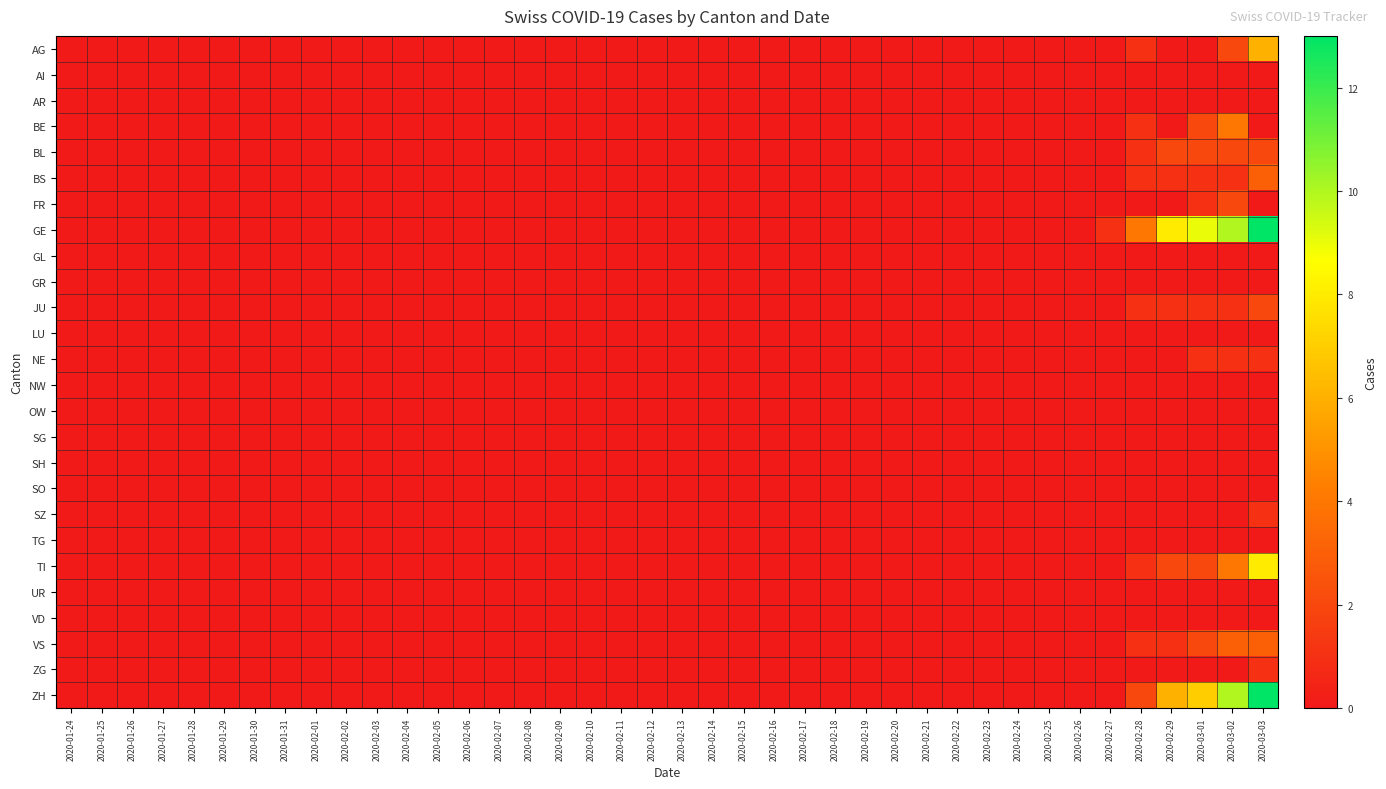

Reading right to left, list all the values displayed in this chart.

AG: 2020-03-03=6	2020-03-02=2	2020-03-01=0	2020-02-29=0	2020-02-28=1	2020-02-27=0	2020-02-26=0	2020-02-25=0	2020-02-24=0	2020-02-23=0	2020-02-22=0	2020-02-21=0	2020-02-20=0	2020-02-19=0	2020-02-18=0	2020-02-17=0	2020-02-16=0	2020-02-15=0	2020-02-14=0	2020-02-13=0	2020-02-12=0	2020-02-11=0	2020-02-10=0	2020-02-09=0	2020-02-08=0	2020-02-07=0	2020-02-06=0	2020-02-05=0	2020-02-04=0	2020-02-03=0	2020-02-02=0	2020-02-01=0	2020-01-31=0	2020-01-30=0	2020-01-29=0	2020-01-28=0	2020-01-27=0	2020-01-26=0	2020-01-25=0	2020-01-24=0
AI: 2020-03-03=0	2020-03-02=0	2020-03-01=0	2020-02-29=0	2020-02-28=0	2020-02-27=0	2020-02-26=0	2020-02-25=0	2020-02-24=0	2020-02-23=0	2020-02-22=0	2020-02-21=0	2020-02-20=0	2020-02-19=0	2020-02-18=0	2020-02-17=0	2020-02-16=0	2020-02-15=0	2020-02-14=0	2020-02-13=0	2020-02-12=0	2020-02-11=0	2020-02-10=0	2020-02-09=0	2020-02-08=0	2020-02-07=0	2020-02-06=0	2020-02-05=0	2020-02-04=0	2020-02-03=0	2020-02-02=0	2020-02-01=0	2020-01-31=0	2020-01-30=0	2020-01-29=0	2020-01-28=0	2020-01-27=0	2020-01-26=0	2020-01-25=0	2020-01-24=0
AR: 2020-03-03=0	2020-03-02=0	2020-03-01=0	2020-02-29=0	2020-02-28=0	2020-02-27=0	2020-02-26=0	2020-02-25=0	2020-02-24=0	2020-02-23=0	2020-02-22=0	2020-02-21=0	2020-02-20=0	2020-02-19=0	2020-02-18=0	2020-02-17=0	2020-02-16=0	2020-02-15=0	2020-02-14=0	2020-02-13=0	2020-02-12=0	2020-02-11=0	2020-02-10=0	2020-02-09=0	2020-02-08=0	2020-02-07=0	2020-02-06=0	2020-02-05=0	2020-02-04=0	2020-02-03=0	2020-02-02=0	2020-02-01=0	2020-01-31=0	2020-01-30=0	2020-01-29=0	2020-01-28=0	2020-01-27=0	2020-01-26=0	2020-01-25=0	2020-01-24=0
BE: 2020-03-03=0	2020-03-02=4	2020-03-01=2	2020-02-29=0	2020-02-28=1	2020-02-27=0	2020-02-26=0	2020-02-25=0	2020-02-24=0	2020-02-23=0	2020-02-22=0	2020-02-21=0	2020-02-20=0	2020-02-19=0	2020-02-18=0	2020-02-17=0	2020-02-16=0	2020-02-15=0	2020-02-14=0	2020-02-13=0	2020-02-12=0	2020-02-11=0	2020-02-10=0	2020-02-09=0	2020-02-08=0	2020-02-07=0	2020-02-06=0	2020-02-05=0	2020-02-04=0	2020-02-03=0	2020-02-02=0	2020-02-01=0	2020-01-31=0	2020-01-30=0	2020-01-29=0	2020-01-28=0	2020-01-27=0	2020-01-26=0	2020-01-25=0	2020-01-24=0
BL: 2020-03-03=2	2020-03-02=2	2020-03-01=2	2020-02-29=2	2020-02-28=1	2020-02-27=0	2020-02-26=0	2020-02-25=0	2020-02-24=0	2020-02-23=0	2020-02-22=0	2020-02-21=0	2020-02-20=0	2020-02-19=0	2020-02-18=0	2020-02-17=0	2020-02-16=0	2020-02-15=0	2020-02-14=0	2020-02-13=0	2020-02-12=0	2020-02-11=0	2020-02-10=0	2020-02-09=0	2020-02-08=0	2020-02-07=0	2020-02-06=0	2020-02-05=0	2020-02-04=0	2020-02-03=0	2020-02-02=0	2020-02-01=0	2020-01-31=0	2020-01-30=0	2020-01-29=0	2020-01-28=0	2020-01-27=0	2020-01-26=0	2020-01-25=0	2020-01-24=0
BS: 2020-03-03=3	2020-03-02=1	2020-03-01=1	2020-02-29=1	2020-02-28=1	2020-02-27=0	2020-02-26=0	2020-02-25=0	2020-02-24=0	2020-02-23=0	2020-02-22=0	2020-02-21=0	2020-02-20=0	2020-02-19=0	2020-02-18=0	2020-02-17=0	2020-02-16=0	2020-02-15=0	2020-02-14=0	2020-02-13=0	2020-02-12=0	2020-02-11=0	2020-02-10=0	2020-02-09=0	2020-02-08=0	2020-02-07=0	2020-02-06=0	2020-02-05=0	2020-02-04=0	2020-02-03=0	2020-02-02=0	2020-02-01=0	2020-01-31=0	2020-01-30=0	2020-01-29=0	2020-01-28=0	2020-01-27=0	2020-01-26=0	2020-01-25=0	2020-01-24=0
FR: 2020-03-03=0	2020-03-02=2	2020-03-01=1	2020-02-29=0	2020-02-28=0	2020-02-27=0	2020-02-26=0	2020-02-25=0	2020-02-24=0	2020-02-23=0	2020-02-22=0	2020-02-21=0	2020-02-20=0	2020-02-19=0	2020-02-18=0	2020-02-17=0	2020-02-16=0	2020-02-15=0	2020-02-14=0	2020-02-13=0	2020-02-12=0	2020-02-11=0	2020-02-10=0	2020-02-09=0	2020-02-08=0	2020-02-07=0	2020-02-06=0	2020-02-05=0	2020-02-04=0	2020-02-03=0	2020-02-02=0	2020-02-01=0	2020-01-31=0	2020-01-30=0	2020-01-29=0	2020-01-28=0	2020-01-27=0	2020-01-26=0	2020-01-25=0	2020-01-24=0
GE: 2020-03-03=13	2020-03-02=10	2020-03-01=9	2020-02-29=8	2020-02-28=4	2020-02-27=1	2020-02-26=0	2020-02-25=0	2020-02-24=0	2020-02-23=0	2020-02-22=0	2020-02-21=0	2020-02-20=0	2020-02-19=0	2020-02-18=0	2020-02-17=0	2020-02-16=0	2020-02-15=0	2020-02-14=0	2020-02-13=0	2020-02-12=0	2020-02-11=0	2020-02-10=0	2020-02-09=0	2020-02-08=0	2020-02-07=0	2020-02-06=0	2020-02-05=0	2020-02-04=0	2020-02-03=0	2020-02-02=0	2020-02-01=0	2020-01-31=0	2020-01-30=0	2020-01-29=0	2020-01-28=0	2020-01-27=0	2020-01-26=0	2020-01-25=0	2020-01-24=0
GL: 2020-03-03=0	2020-03-02=0	2020-03-01=0	2020-02-29=0	2020-02-28=0	2020-02-27=0	2020-02-26=0	2020-02-25=0	2020-02-24=0	2020-02-23=0	2020-02-22=0	2020-02-21=0	2020-02-20=0	2020-02-19=0	2020-02-18=0	2020-02-17=0	2020-02-16=0	2020-02-15=0	2020-02-14=0	2020-02-13=0	2020-02-12=0	2020-02-11=0	2020-02-10=0	2020-02-09=0	2020-02-08=0	2020-02-07=0	2020-02-06=0	2020-02-05=0	2020-02-04=0	2020-02-03=0	2020-02-02=0	2020-02-01=0	2020-01-31=0	2020-01-30=0	2020-01-29=0	2020-01-28=0	2020-01-27=0	2020-01-26=0	2020-01-25=0	2020-01-24=0
GR: 2020-03-03=0	2020-03-02=0	2020-03-01=0	2020-02-29=0	2020-02-28=0	2020-02-27=0	2020-02-26=0	2020-02-25=0	2020-02-24=0	2020-02-23=0	2020-02-22=0	2020-02-21=0	2020-02-20=0	2020-02-19=0	2020-02-18=0	2020-02-17=0	2020-02-16=0	2020-02-15=0	2020-02-14=0	2020-02-13=0	2020-02-12=0	2020-02-11=0	2020-02-10=0	2020-02-09=0	2020-02-08=0	2020-02-07=0	2020-02-06=0	2020-02-05=0	2020-02-04=0	2020-02-03=0	2020-02-02=0	2020-02-01=0	2020-01-31=0	2020-01-30=0	2020-01-29=0	2020-01-28=0	2020-01-27=0	2020-01-26=0	2020-01-25=0	2020-01-24=0
JU: 2020-03-03=2	2020-03-02=1	2020-03-01=1	2020-02-29=1	2020-02-28=1	2020-02-27=0	2020-02-26=0	2020-02-25=0	2020-02-24=0	2020-02-23=0	2020-02-22=0	2020-02-21=0	2020-02-20=0	2020-02-19=0	2020-02-18=0	2020-02-17=0	2020-02-16=0	2020-02-15=0	2020-02-14=0	2020-02-13=0	2020-02-12=0	2020-02-11=0	2020-02-10=0	2020-02-09=0	2020-02-08=0	2020-02-07=0	2020-02-06=0	2020-02-05=0	2020-02-04=0	2020-02-03=0	2020-02-02=0	2020-02-01=0	2020-01-31=0	2020-01-30=0	2020-01-29=0	2020-01-28=0	2020-01-27=0	2020-01-26=0	2020-01-25=0	2020-01-24=0
LU: 2020-03-03=0	2020-03-02=0	2020-03-01=0	2020-02-29=0	2020-02-28=0	2020-02-27=0	2020-02-26=0	2020-02-25=0	2020-02-24=0	2020-02-23=0	2020-02-22=0	2020-02-21=0	2020-02-20=0	2020-02-19=0	2020-02-18=0	2020-02-17=0	2020-02-16=0	2020-02-15=0	2020-02-14=0	2020-02-13=0	2020-02-12=0	2020-02-11=0	2020-02-10=0	2020-02-09=0	2020-02-08=0	2020-02-07=0	2020-02-06=0	2020-02-05=0	2020-02-04=0	2020-02-03=0	2020-02-02=0	2020-02-01=0	2020-01-31=0	2020-01-30=0	2020-01-29=0	2020-01-28=0	2020-01-27=0	2020-01-26=0	2020-01-25=0	2020-01-24=0
NE: 2020-03-03=1	2020-03-02=1	2020-03-01=1	2020-02-29=0	2020-02-28=0	2020-02-27=0	2020-02-26=0	2020-02-25=0	2020-02-24=0	2020-02-23=0	2020-02-22=0	2020-02-21=0	2020-02-20=0	2020-02-19=0	2020-02-18=0	2020-02-17=0	2020-02-16=0	2020-02-15=0	2020-02-14=0	2020-02-13=0	2020-02-12=0	2020-02-11=0	2020-02-10=0	2020-02-09=0	2020-02-08=0	2020-02-07=0	2020-02-06=0	2020-02-05=0	2020-02-04=0	2020-02-03=0	2020-02-02=0	2020-02-01=0	2020-01-31=0	2020-01-30=0	2020-01-29=0	2020-01-28=0	2020-01-27=0	2020-01-26=0	2020-01-25=0	2020-01-24=0
NW: 2020-03-03=0	2020-03-02=0	2020-03-01=0	2020-02-29=0	2020-02-28=0	2020-02-27=0	2020-02-26=0	2020-02-25=0	2020-02-24=0	2020-02-23=0	2020-02-22=0	2020-02-21=0	2020-02-20=0	2020-02-19=0	2020-02-18=0	2020-02-17=0	2020-02-16=0	2020-02-15=0	2020-02-14=0	2020-02-13=0	2020-02-12=0	2020-02-11=0	2020-02-10=0	2020-02-09=0	2020-02-08=0	2020-02-07=0	2020-02-06=0	2020-02-05=0	2020-02-04=0	2020-02-03=0	2020-02-02=0	2020-02-01=0	2020-01-31=0	2020-01-30=0	2020-01-29=0	2020-01-28=0	2020-01-27=0	2020-01-26=0	2020-01-25=0	2020-01-24=0
OW: 2020-03-03=0	2020-03-02=0	2020-03-01=0	2020-02-29=0	2020-02-28=0	2020-02-27=0	2020-02-26=0	2020-02-25=0	2020-02-24=0	2020-02-23=0	2020-02-22=0	2020-02-21=0	2020-02-20=0	2020-02-19=0	2020-02-18=0	2020-02-17=0	2020-02-16=0	2020-02-15=0	2020-02-14=0	2020-02-13=0	2020-02-12=0	2020-02-11=0	2020-02-10=0	2020-02-09=0	2020-02-08=0	2020-02-07=0	2020-02-06=0	2020-02-05=0	2020-02-04=0	2020-02-03=0	2020-02-02=0	2020-02-01=0	2020-01-31=0	2020-01-30=0	2020-01-29=0	2020-01-28=0	2020-01-27=0	2020-01-26=0	2020-01-25=0	2020-01-24=0
SG: 2020-03-03=0	2020-03-02=0	2020-03-01=0	2020-02-29=0	2020-02-28=0	2020-02-27=0	2020-02-26=0	2020-02-25=0	2020-02-24=0	2020-02-23=0	2020-02-22=0	2020-02-21=0	2020-02-20=0	2020-02-19=0	2020-02-18=0	2020-02-17=0	2020-02-16=0	2020-02-15=0	2020-02-14=0	2020-02-13=0	2020-02-12=0	2020-02-11=0	2020-02-10=0	2020-02-09=0	2020-02-08=0	2020-02-07=0	2020-02-06=0	2020-02-05=0	2020-02-04=0	2020-02-03=0	2020-02-02=0	2020-02-01=0	2020-01-31=0	2020-01-30=0	2020-01-29=0	2020-01-28=0	2020-01-27=0	2020-01-26=0	2020-01-25=0	2020-01-24=0
SH: 2020-03-03=0	2020-03-02=0	2020-03-01=0	2020-02-29=0	2020-02-28=0	2020-02-27=0	2020-02-26=0	2020-02-25=0	2020-02-24=0	2020-02-23=0	2020-02-22=0	2020-02-21=0	2020-02-20=0	2020-02-19=0	2020-02-18=0	2020-02-17=0	2020-02-16=0	2020-02-15=0	2020-02-14=0	2020-02-13=0	2020-02-12=0	2020-02-11=0	2020-02-10=0	2020-02-09=0	2020-02-08=0	2020-02-07=0	2020-02-06=0	2020-02-05=0	2020-02-04=0	2020-02-03=0	2020-02-02=0	2020-02-01=0	2020-01-31=0	2020-01-30=0	2020-01-29=0	2020-01-28=0	2020-01-27=0	2020-01-26=0	2020-01-25=0	2020-01-24=0
SO: 2020-03-03=0	2020-03-02=0	2020-03-01=0	2020-02-29=0	2020-02-28=0	2020-02-27=0	2020-02-26=0	2020-02-25=0	2020-02-24=0	2020-02-23=0	2020-02-22=0	2020-02-21=0	2020-02-20=0	2020-02-19=0	2020-02-18=0	2020-02-17=0	2020-02-16=0	2020-02-15=0	2020-02-14=0	2020-02-13=0	2020-02-12=0	2020-02-11=0	2020-02-10=0	2020-02-09=0	2020-02-08=0	2020-02-07=0	2020-02-06=0	2020-02-05=0	2020-02-04=0	2020-02-03=0	2020-02-02=0	2020-02-01=0	2020-01-31=0	2020-01-30=0	2020-01-29=0	2020-01-28=0	2020-01-27=0	2020-01-26=0	2020-01-25=0	2020-01-24=0
SZ: 2020-03-03=1	2020-03-02=0	2020-03-01=0	2020-02-29=0	2020-02-28=0	2020-02-27=0	2020-02-26=0	2020-02-25=0	2020-02-24=0	2020-02-23=0	2020-02-22=0	2020-02-21=0	2020-02-20=0	2020-02-19=0	2020-02-18=0	2020-02-17=0	2020-02-16=0	2020-02-15=0	2020-02-14=0	2020-02-13=0	2020-02-12=0	2020-02-11=0	2020-02-10=0	2020-02-09=0	2020-02-08=0	2020-02-07=0	2020-02-06=0	2020-02-05=0	2020-02-04=0	2020-02-03=0	2020-02-02=0	2020-02-01=0	2020-01-31=0	2020-01-30=0	2020-01-29=0	2020-01-28=0	2020-01-27=0	2020-01-26=0	2020-01-25=0	2020-01-24=0
TG: 2020-03-03=0	2020-03-02=0	2020-03-01=0	2020-02-29=0	2020-02-28=0	2020-02-27=0	2020-02-26=0	2020-02-25=0	2020-02-24=0	2020-02-23=0	2020-02-22=0	2020-02-21=0	2020-02-20=0	2020-02-19=0	2020-02-18=0	2020-02-17=0	2020-02-16=0	2020-02-15=0	2020-02-14=0	2020-02-13=0	2020-02-12=0	2020-02-11=0	2020-02-10=0	2020-02-09=0	2020-02-08=0	2020-02-07=0	2020-02-06=0	2020-02-05=0	2020-02-04=0	2020-02-03=0	2020-02-02=0	2020-02-01=0	2020-01-31=0	2020-01-30=0	2020-01-29=0	2020-01-28=0	2020-01-27=0	2020-01-26=0	2020-01-25=0	2020-01-24=0
TI: 2020-03-03=8	2020-03-02=4	2020-03-01=2	2020-02-29=2	2020-02-28=1	2020-02-27=0	2020-02-26=0	2020-02-25=0	2020-02-24=0	2020-02-23=0	2020-02-22=0	2020-02-21=0	2020-02-20=0	2020-02-19=0	2020-02-18=0	2020-02-17=0	2020-02-16=0	2020-02-15=0	2020-02-14=0	2020-02-13=0	2020-02-12=0	2020-02-11=0	2020-02-10=0	2020-02-09=0	2020-02-08=0	2020-02-07=0	2020-02-06=0	2020-02-05=0	2020-02-04=0	2020-02-03=0	2020-02-02=0	2020-02-01=0	2020-01-31=0	2020-01-30=0	2020-01-29=0	2020-01-28=0	2020-01-27=0	2020-01-26=0	2020-01-25=0	2020-01-24=0
UR: 2020-03-03=0	2020-03-02=0	2020-03-01=0	2020-02-29=0	2020-02-28=0	2020-02-27=0	2020-02-26=0	2020-02-25=0	2020-02-24=0	2020-02-23=0	2020-02-22=0	2020-02-21=0	2020-02-20=0	2020-02-19=0	2020-02-18=0	2020-02-17=0	2020-02-16=0	2020-02-15=0	2020-02-14=0	2020-02-13=0	2020-02-12=0	2020-02-11=0	2020-02-10=0	2020-02-09=0	2020-02-08=0	2020-02-07=0	2020-02-06=0	2020-02-05=0	2020-02-04=0	2020-02-03=0	2020-02-02=0	2020-02-01=0	2020-01-31=0	2020-01-30=0	2020-01-29=0	2020-01-28=0	2020-01-27=0	2020-01-26=0	2020-01-25=0	2020-01-24=0
VD: 2020-03-03=0	2020-03-02=0	2020-03-01=0	2020-02-29=0	2020-02-28=0	2020-02-27=0	2020-02-26=0	2020-02-25=0	2020-02-24=0	2020-02-23=0	2020-02-22=0	2020-02-21=0	2020-02-20=0	2020-02-19=0	2020-02-18=0	2020-02-17=0	2020-02-16=0	2020-02-15=0	2020-02-14=0	2020-02-13=0	2020-02-12=0	2020-02-11=0	2020-02-10=0	2020-02-09=0	2020-02-08=0	2020-02-07=0	2020-02-06=0	2020-02-05=0	2020-02-04=0	2020-02-03=0	2020-02-02=0	2020-02-01=0	2020-01-31=0	2020-01-30=0	2020-01-29=0	2020-01-28=0	2020-01-27=0	2020-01-26=0	2020-01-25=0	2020-01-24=0
VS: 2020-03-03=3	2020-03-02=3	2020-03-01=2	2020-02-29=1	2020-02-28=1	2020-02-27=0	2020-02-26=0	2020-02-25=0	2020-02-24=0	2020-02-23=0	2020-02-22=0	2020-02-21=0	2020-02-20=0	2020-02-19=0	2020-02-18=0	2020-02-17=0	2020-02-16=0	2020-02-15=0	2020-02-14=0	2020-02-13=0	2020-02-12=0	2020-02-11=0	2020-02-10=0	2020-02-09=0	2020-02-08=0	2020-02-07=0	2020-02-06=0	2020-02-05=0	2020-02-04=0	2020-02-03=0	2020-02-02=0	2020-02-01=0	2020-01-31=0	2020-01-30=0	2020-01-29=0	2020-01-28=0	2020-01-27=0	2020-01-26=0	2020-01-25=0	2020-01-24=0
ZG: 2020-03-03=1	2020-03-02=0	2020-03-01=0	2020-02-29=0	2020-02-28=0	2020-02-27=0	2020-02-26=0	2020-02-25=0	2020-02-24=0	2020-02-23=0	2020-02-22=0	2020-02-21=0	2020-02-20=0	2020-02-19=0	2020-02-18=0	2020-02-17=0	2020-02-16=0	2020-02-15=0	2020-02-14=0	2020-02-13=0	2020-02-12=0	2020-02-11=0	2020-02-10=0	2020-02-09=0	2020-02-08=0	2020-02-07=0	2020-02-06=0	2020-02-05=0	2020-02-04=0	2020-02-03=0	2020-02-02=0	2020-02-01=0	2020-01-31=0	2020-01-30=0	2020-01-29=0	2020-01-28=0	2020-01-27=0	2020-01-26=0	2020-01-25=0	2020-01-24=0
ZH: 2020-03-03=13	2020-03-02=10	2020-03-01=7	2020-02-29=6	2020-02-28=2	2020-02-27=0	2020-02-26=0	2020-02-25=0	2020-02-24=0	2020-02-23=0	2020-02-22=0	2020-02-21=0	2020-02-20=0	2020-02-19=0	2020-02-18=0	2020-02-17=0	2020-02-16=0	2020-02-15=0	2020-02-14=0	2020-02-13=0	2020-02-12=0	2020-02-11=0	2020-02-10=0	2020-02-09=0	2020-02-08=0	2020-02-07=0	2020-02-06=0	2020-02-05=0	2020-02-04=0	2020-02-03=0	2020-02-02=0	2020-02-01=0	2020-01-31=0	2020-01-30=0	2020-01-29=0	2020-01-28=0	2020-01-27=0	2020-01-26=0	2020-01-25=0	2020-01-24=0